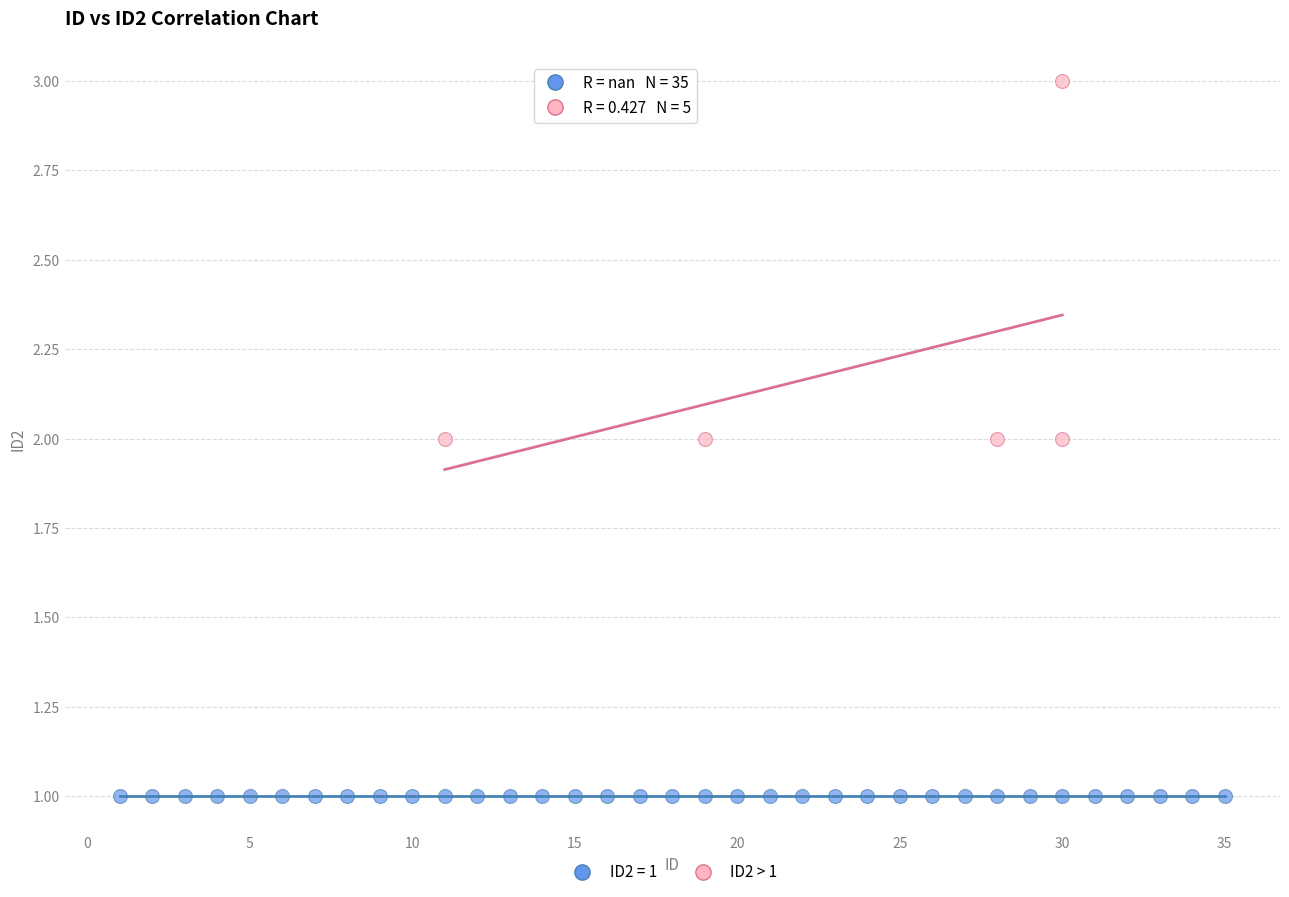

Which series contains the lowest Y value?

ID2 = 1